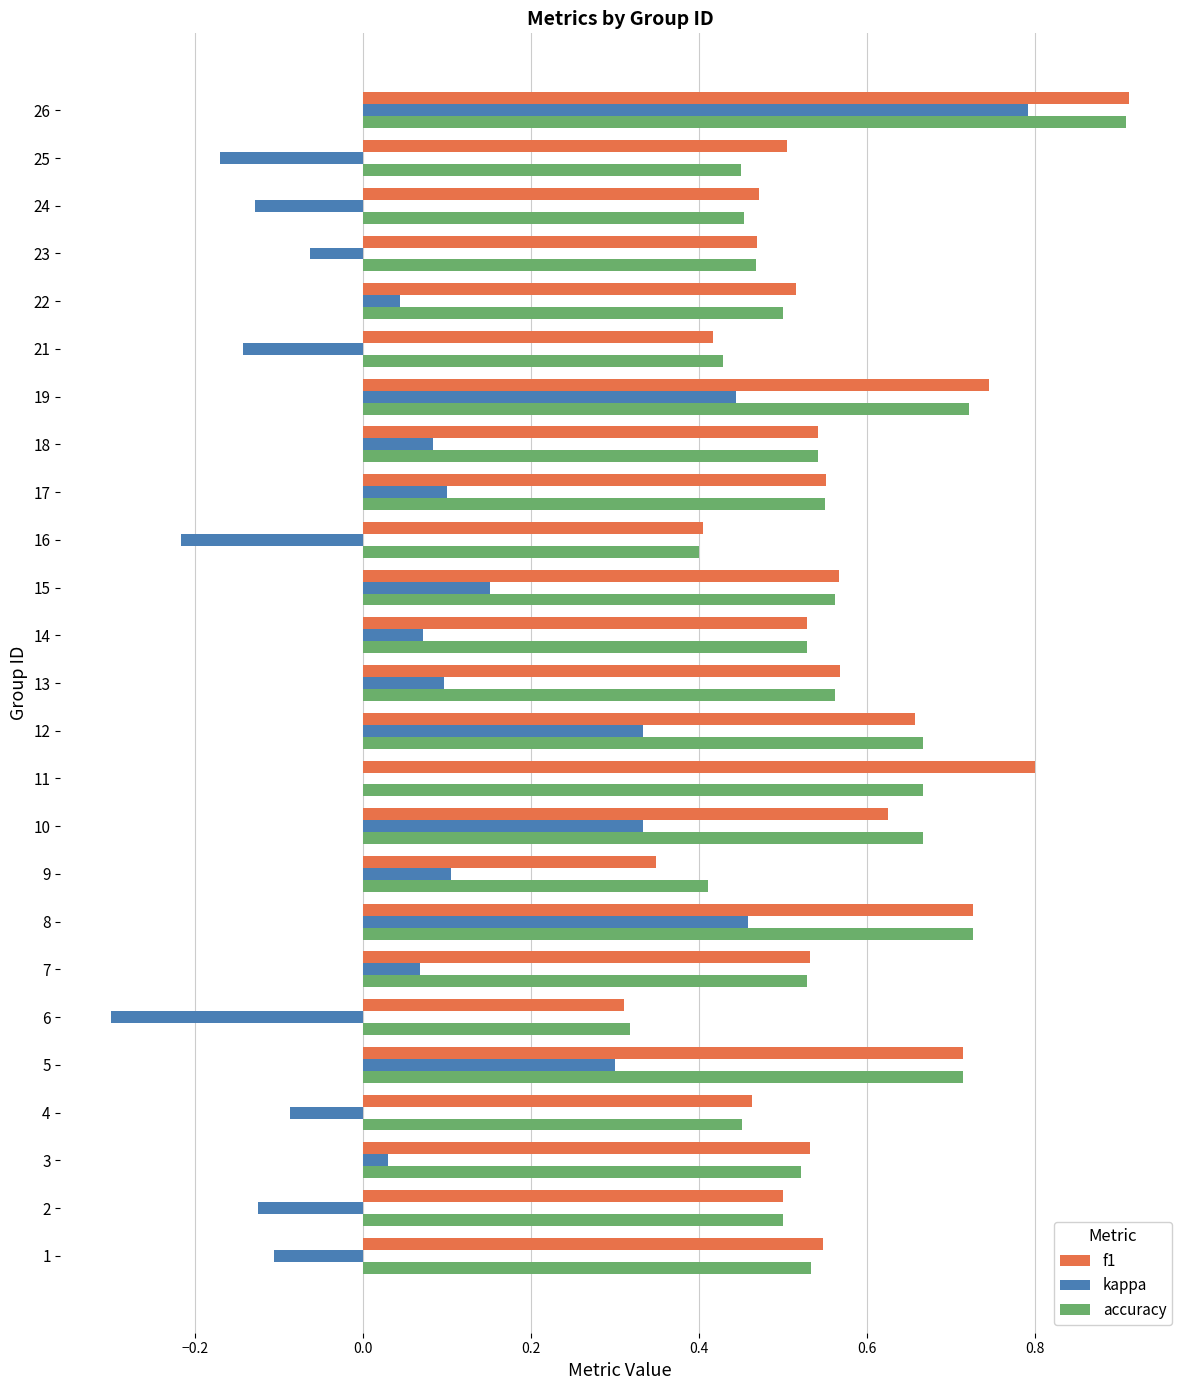

What is the sum of the f1 values at 16 and 10?

1.0